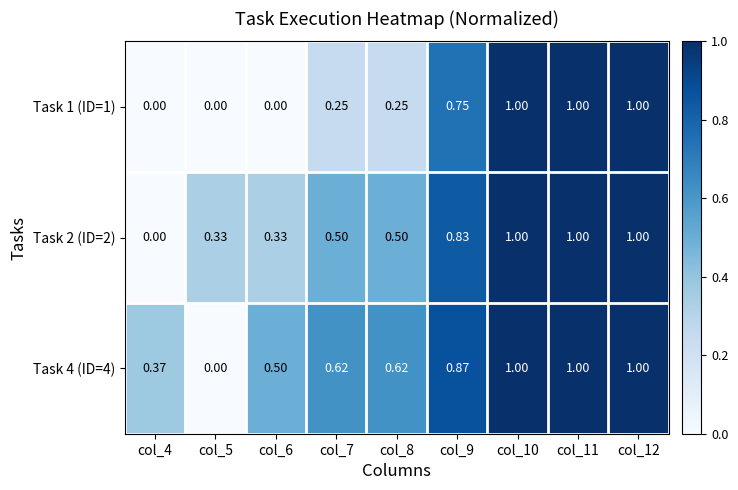

Is the value of Task 2 (ID=2) at col_5 greater than the value of Task 1 (ID=1) at col_12?

No